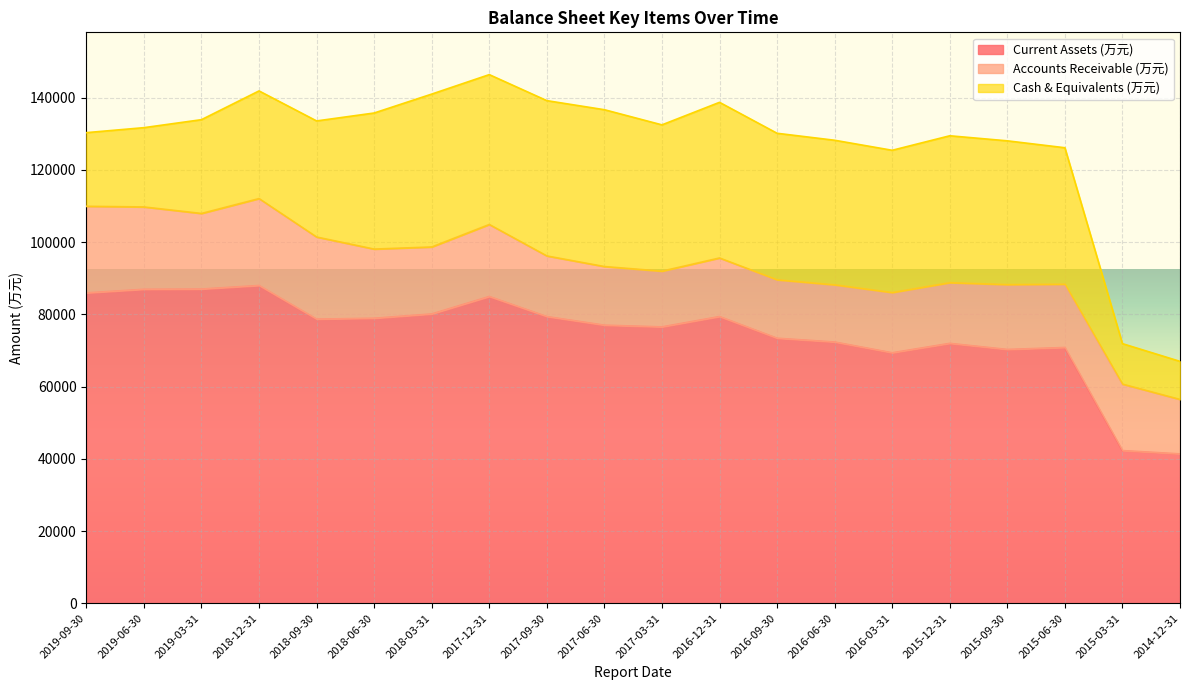

What value does the Cash & Equivalents (万元) series have at 2018-03-31, to the nearest 50?

42350